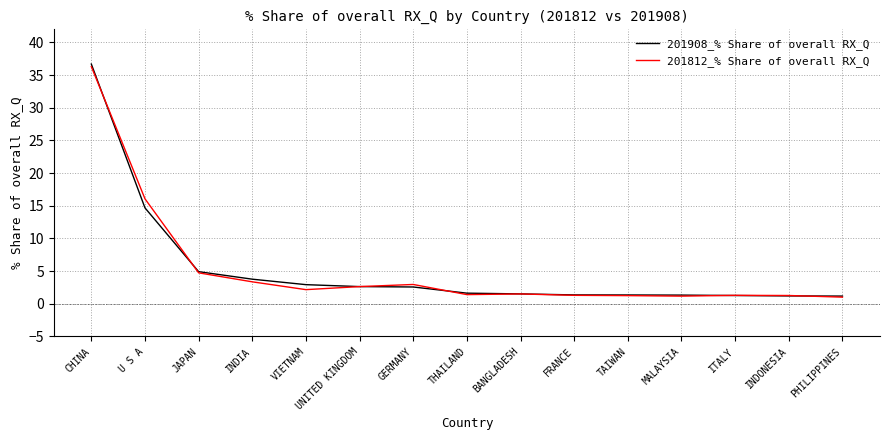

What are all the series names shown in the legend?

201908_% Share of overall RX_Q, 201812_% Share of overall RX_Q